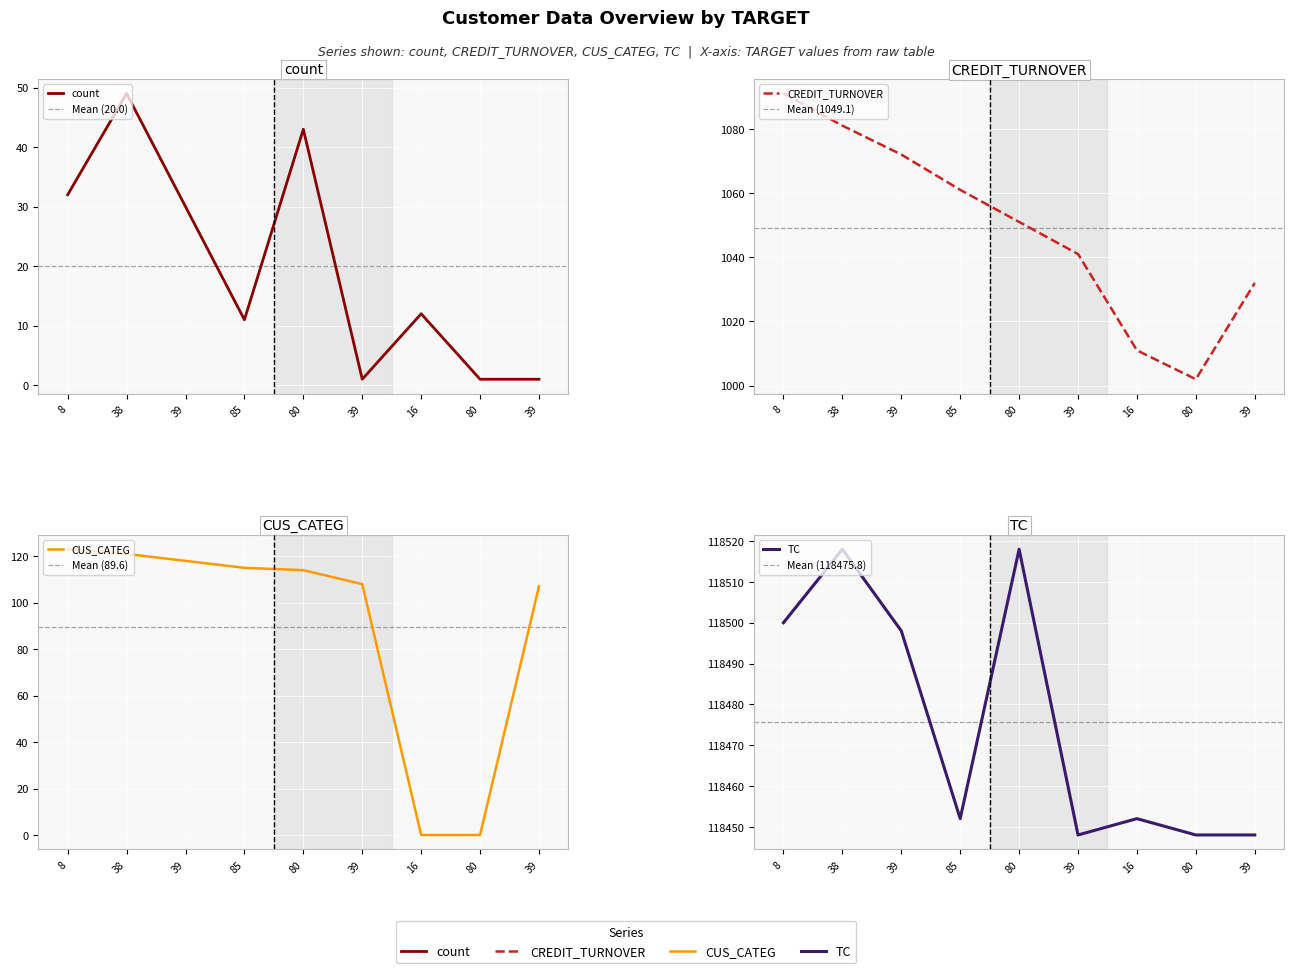

Reading left to right, list all the values displayed in this chart.

count: 8=32	38=49	39=30	85=11	80=43	39=1	16=12	80=1	39=1
CREDIT_TURNOVER: 8=1091	38=1081	39=1072	85=1061	80=1051	39=1041	16=1011	80=1002	39=1032
CUS_CATEG: 8=123	38=121	39=118	85=115	80=114	39=108	16=0	80=0	39=107
TC: 8=118500	38=118518	39=118498	85=118452	80=118518	39=118448	16=118452	80=118448	39=118448